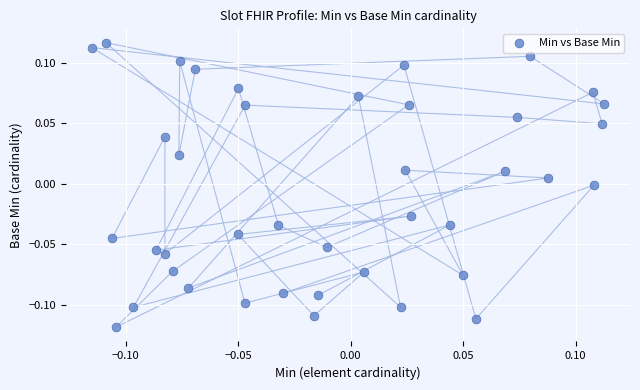

How many points are shown in the scatter plot?

40